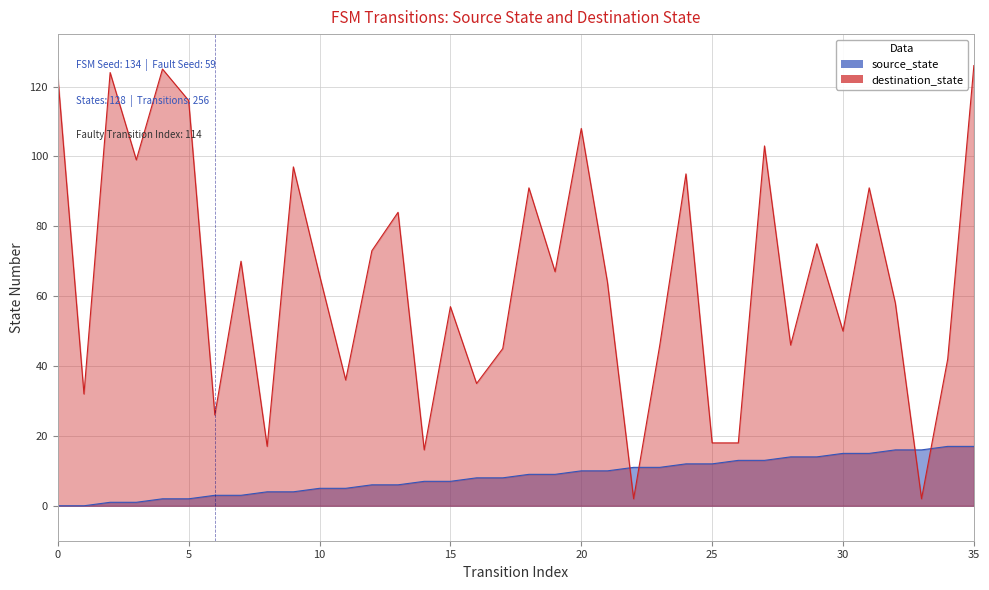

Rank the categories by destination_state value from highest to lowest.

35, 4, 2, 0, 5, 20, 27, 3, 9, 24, 18, 31, 13, 29, 12, 7, 19, 10, 21, 32, 15, 30, 23, 28, 17, 34, 11, 16, 1, 6, 25, 26, 8, 14, 22, 33